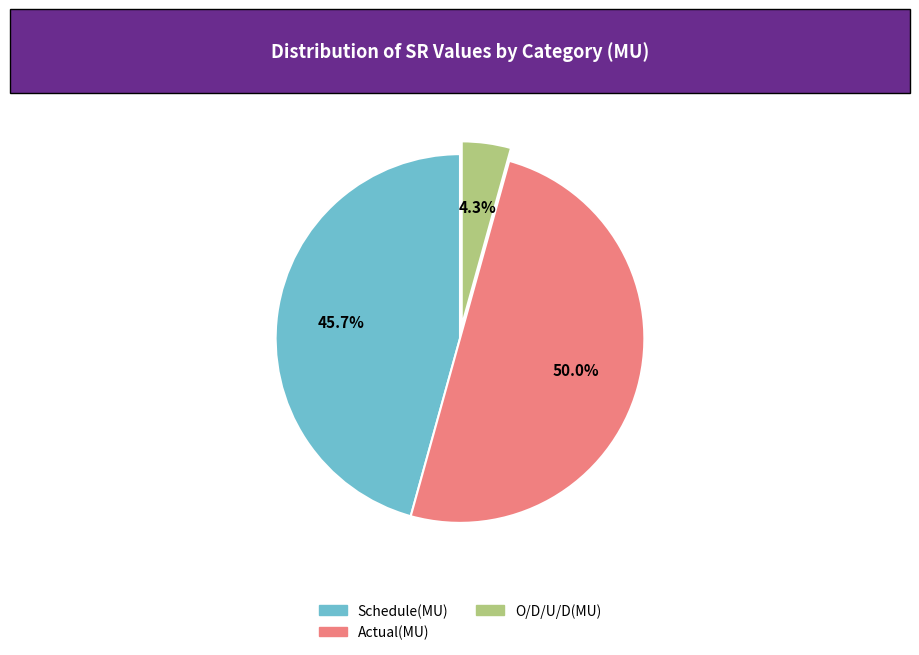

To the nearest percent, what portion does Schedule(MU) represent?

46%